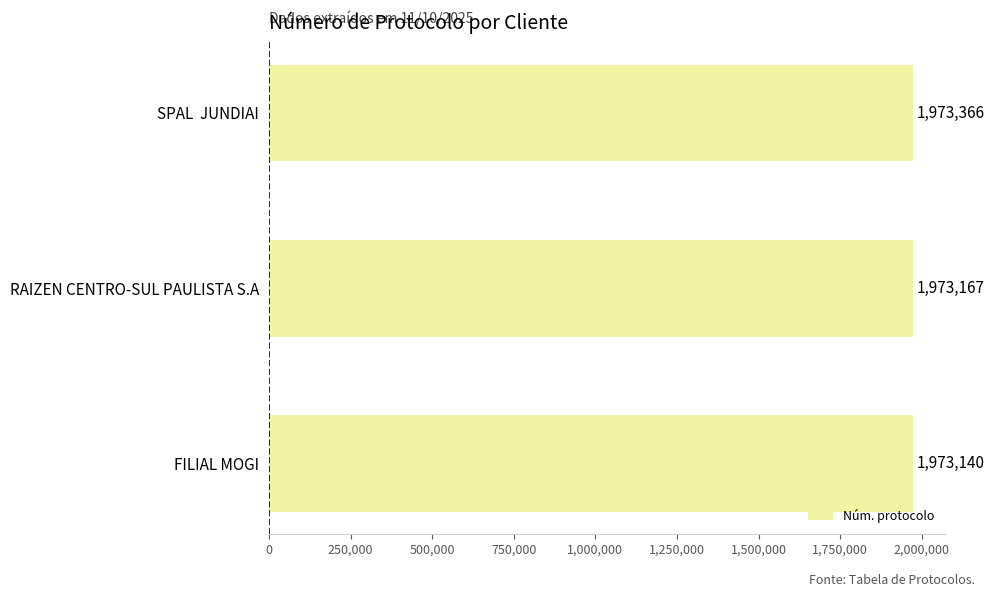

How many values are between 1973140 and 1973366?

3